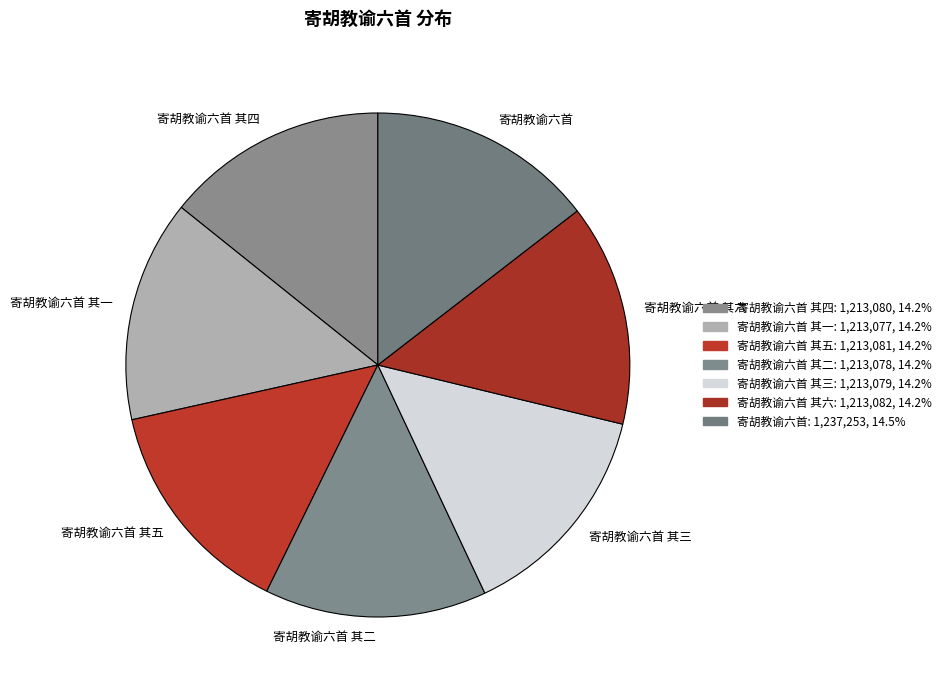

Approximately how many times larger is the value at 寄胡教谕六首 compared to 寄胡教谕六首 其三?

1.0